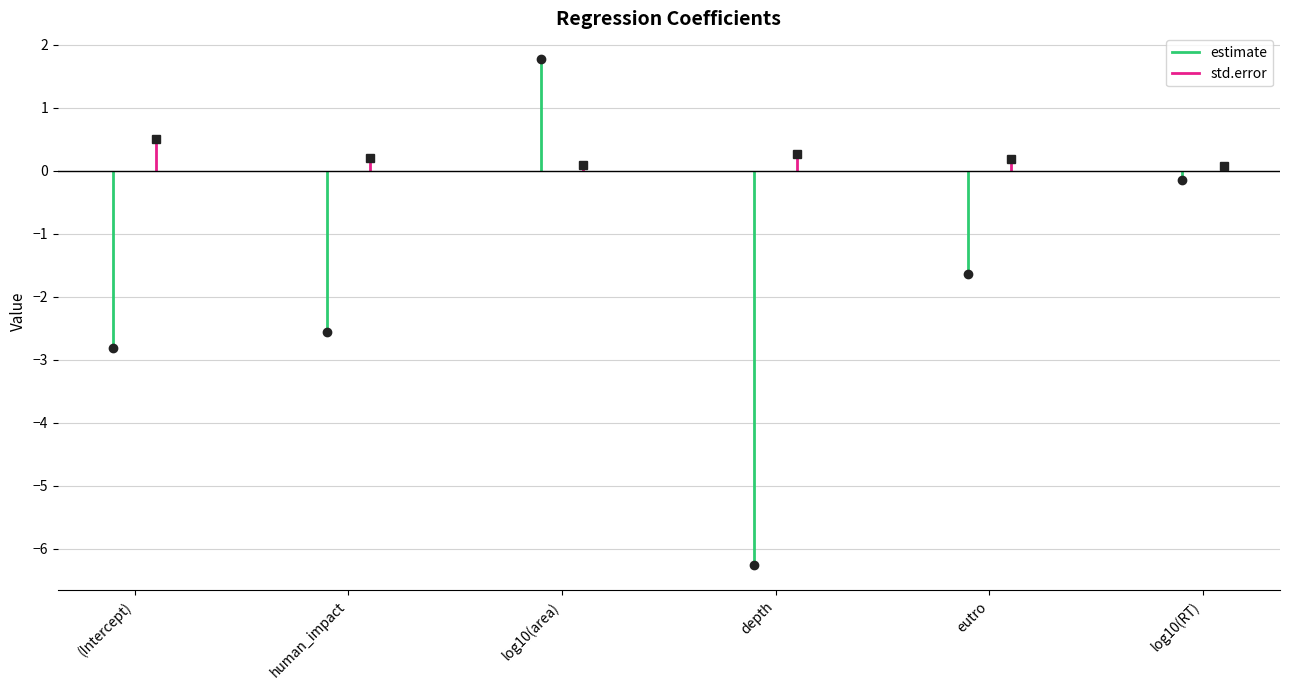

What is the label of the 4th point from the right?

log10(area)